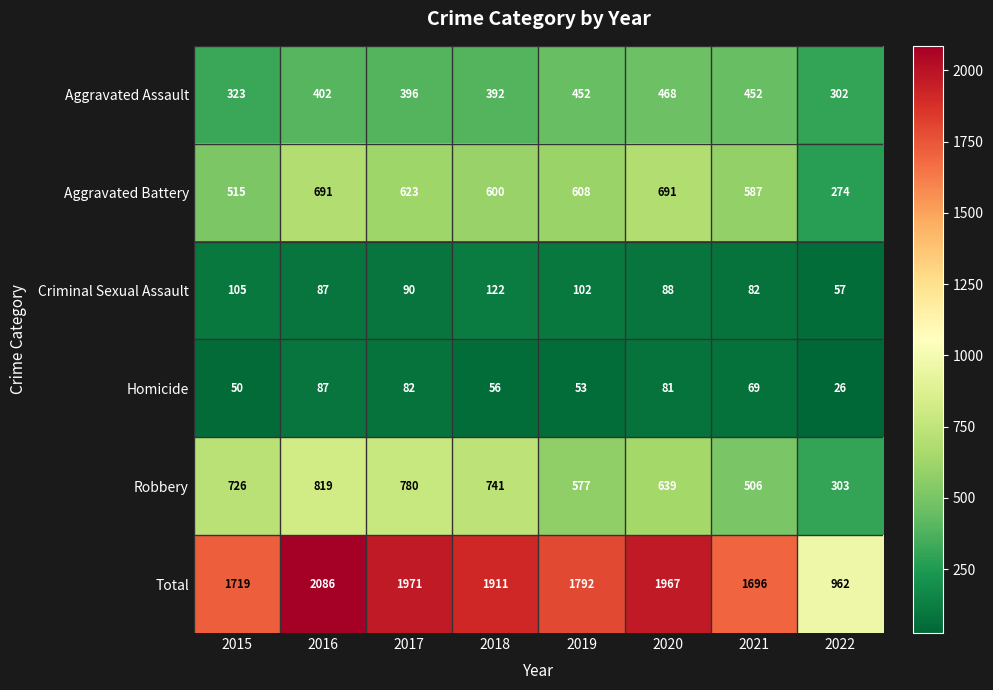

Is it true that Robbery equals 577 at 2019?

True